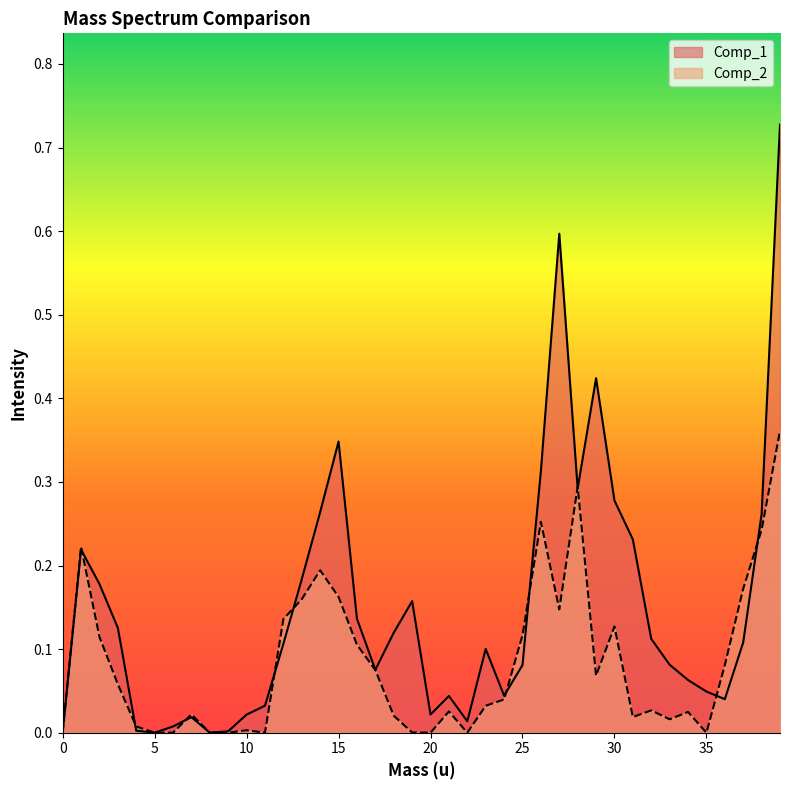

How many series are shown in this chart?

2